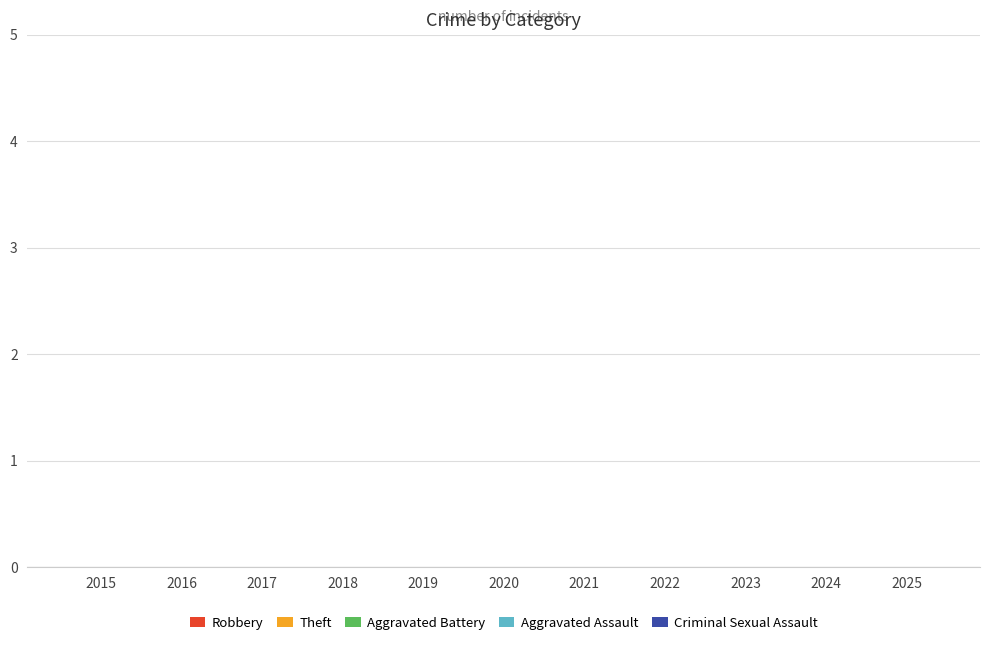

What is the difference between the maximum and second lowest values in the Criminal Sexual Assault series?

4